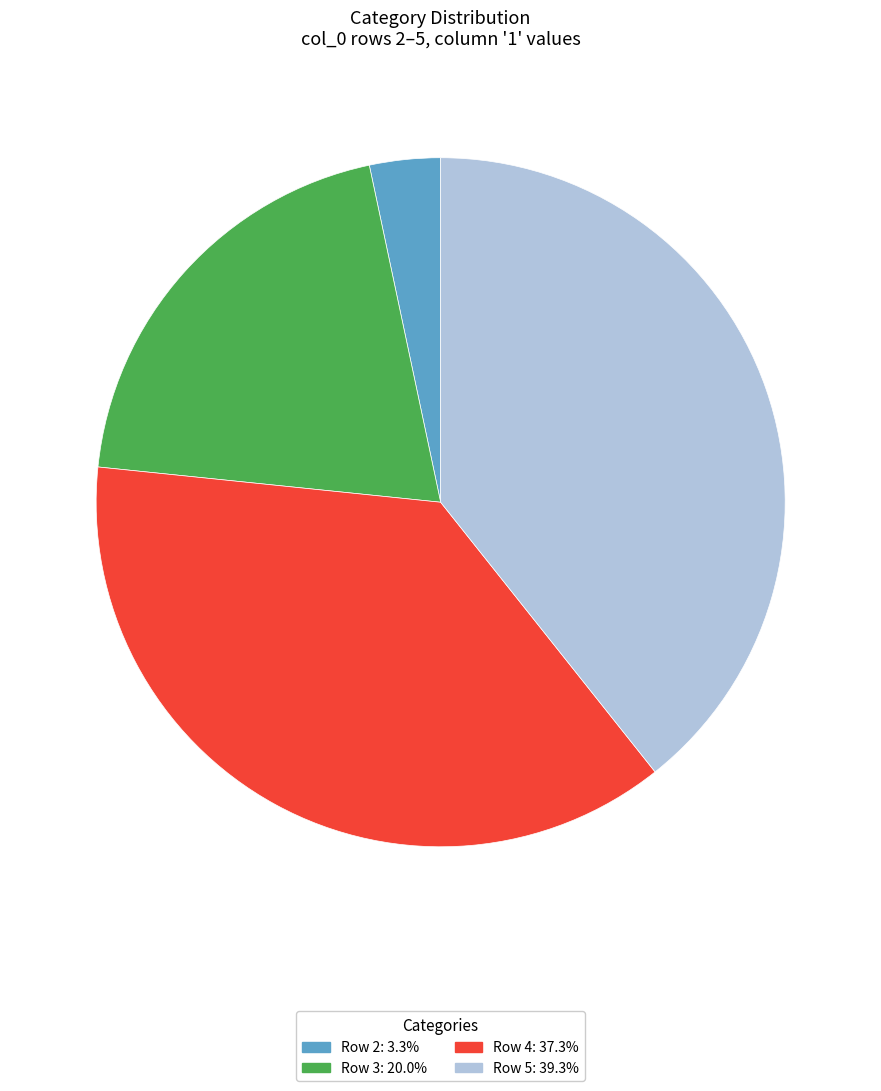

Is there any slice that represents more than half of the pie?

No